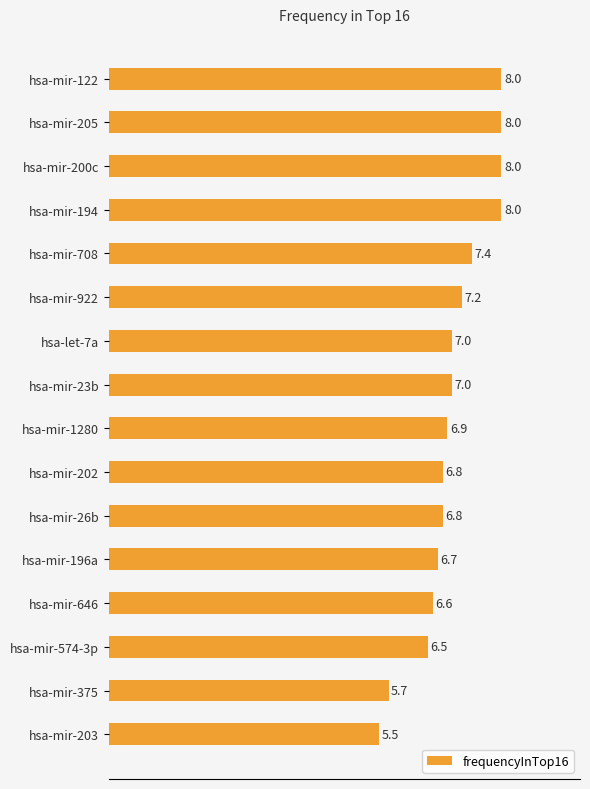

What is the ratio of the value at hsa-mir-205 to the value at hsa-mir-23b?

1.1